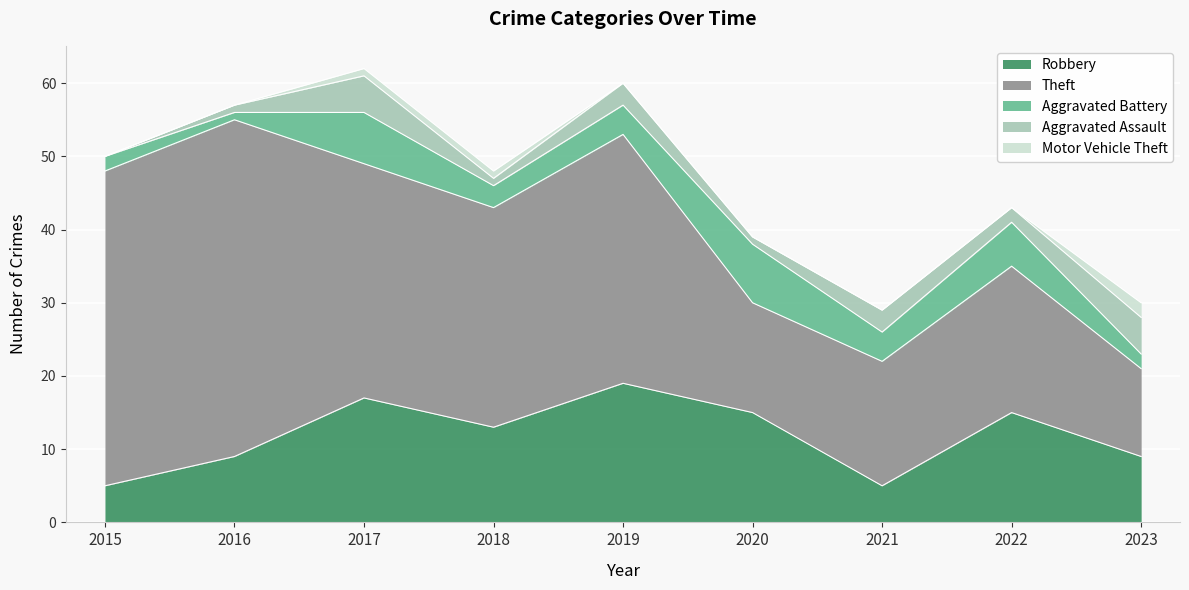

Rank the series by their maximum value, from highest to lowest.

Theft, Robbery, Aggravated Battery, Aggravated Assault, Motor Vehicle Theft